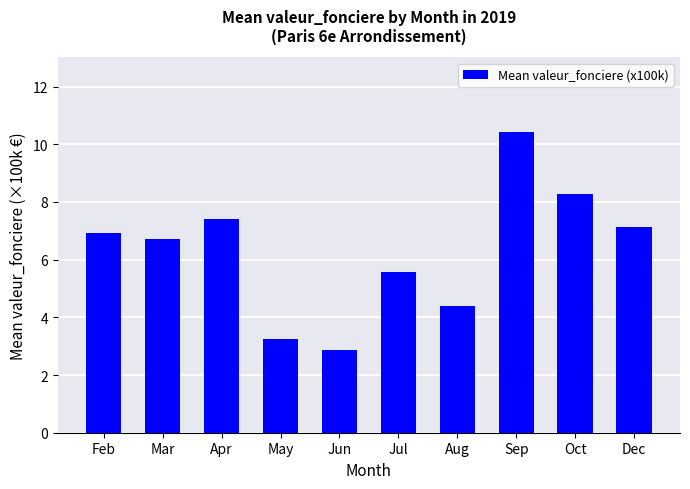

What is the label of the 6th bar from the left?

Jul